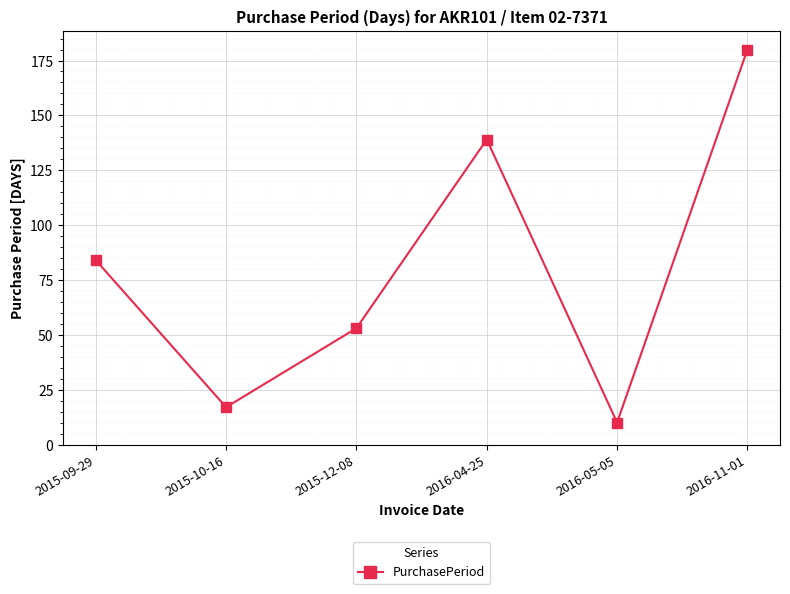

Is it true that the value at 2016-04-25 is 185?

False